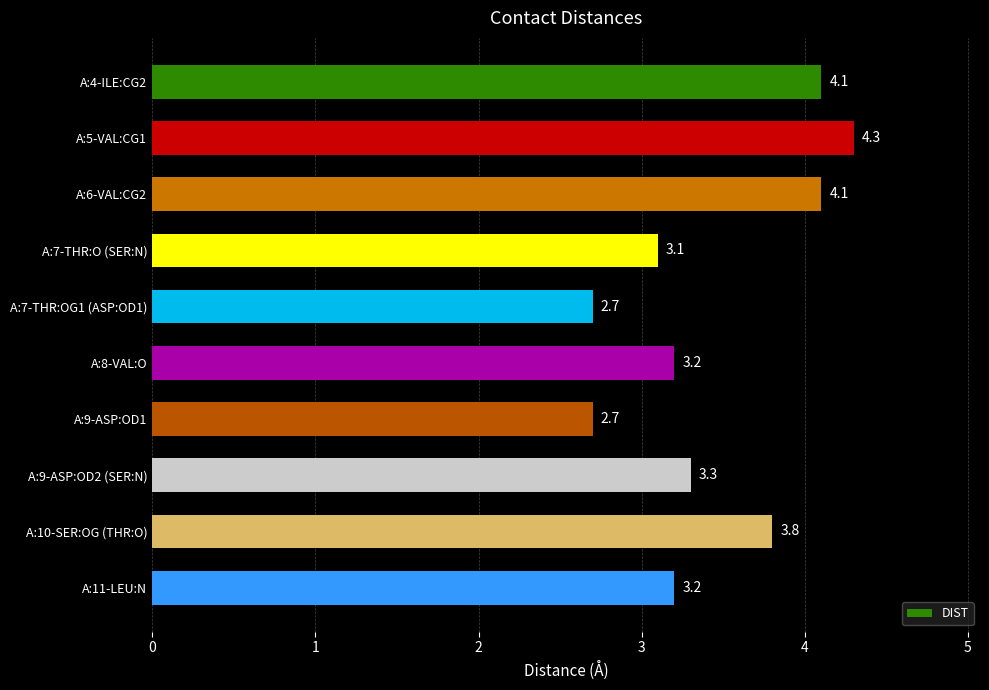

What is the sum of all values?

34.5